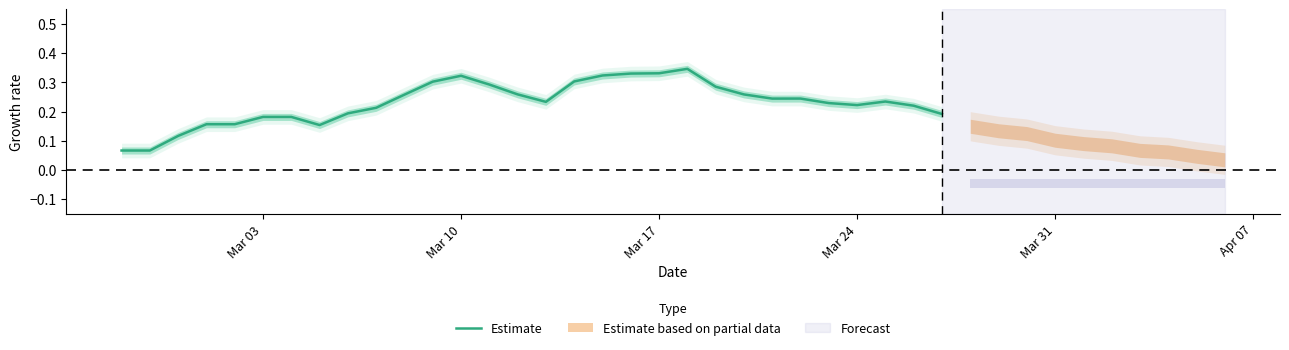

True or false: Estimate has a value of 0.5 at Mar 10.

False